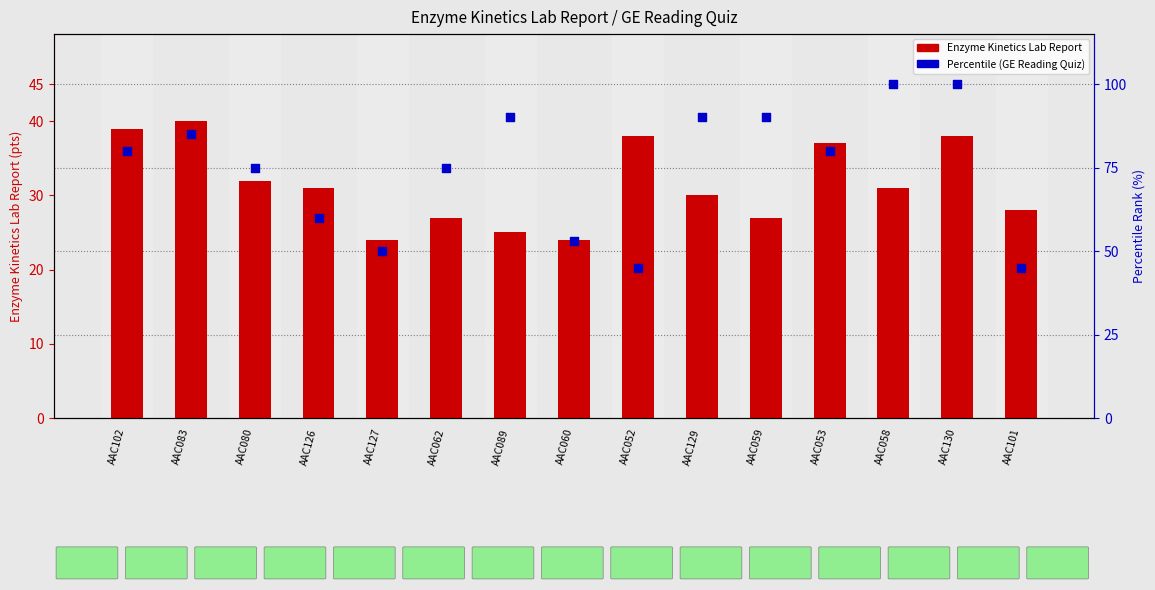

Which series has the largest total across all categories?

Percentile (GE Reading Quiz)